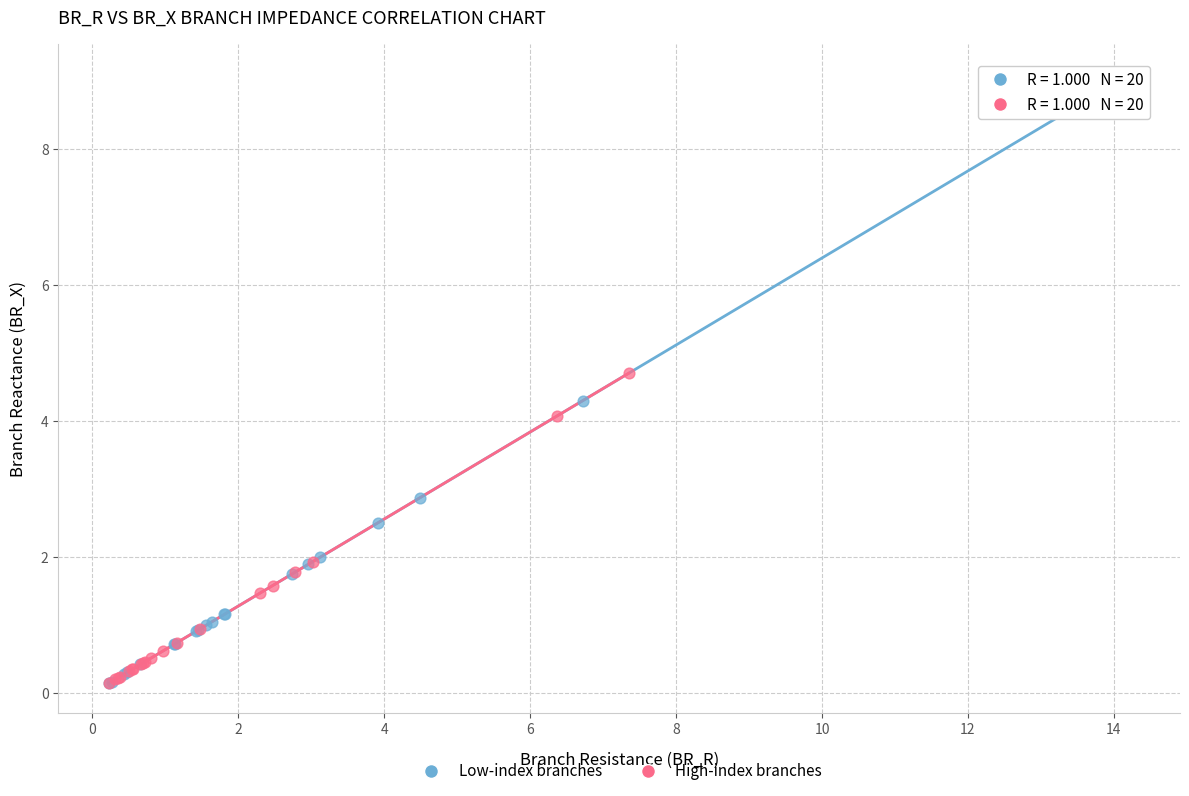

Which series contains the highest Y value?

Low-index branches